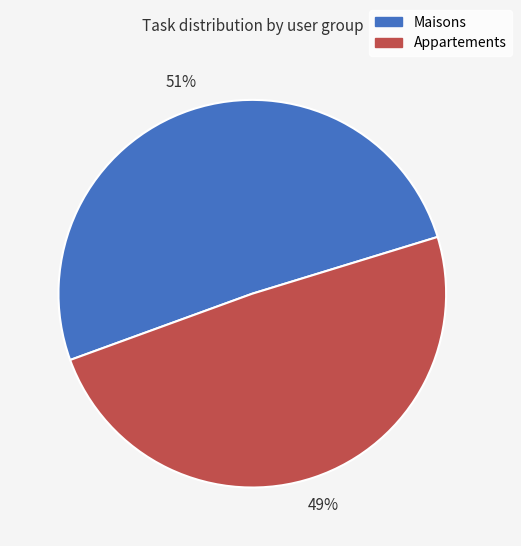

Which category has the biggest portion of the pie?

Maisons